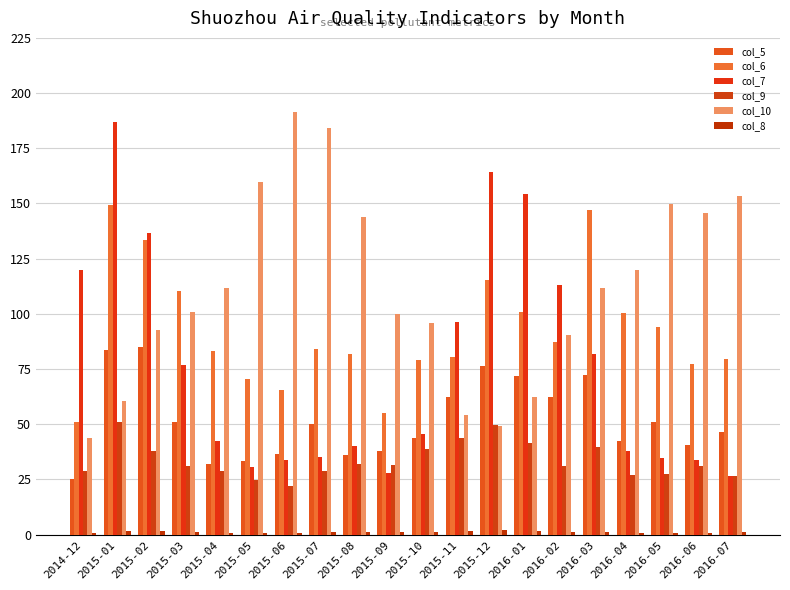

How many values in the col_7 series exceed 45?

10